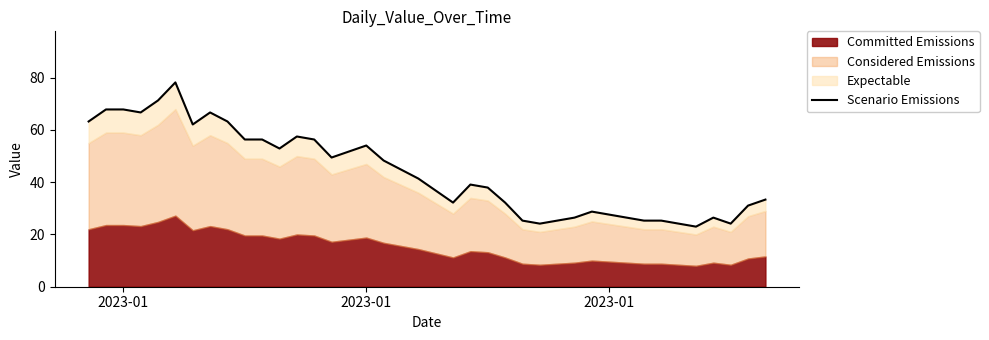

What is the maximum value shown in the chart?

78.2